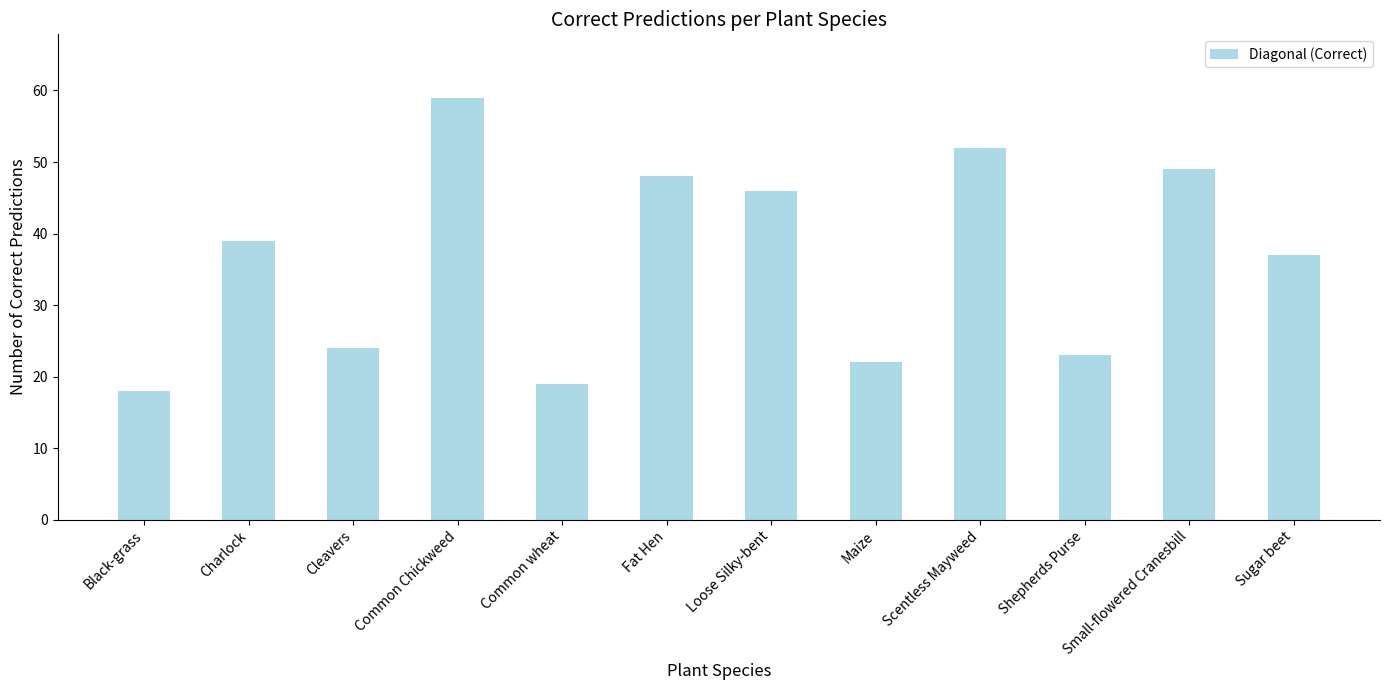

List the labels in order of value, largest first.

Common Chickweed, Scentless Mayweed, Small-flowered Cranesbill, Fat Hen, Loose Silky-bent, Charlock, Sugar beet, Cleavers, Shepherds Purse, Maize, Common wheat, Black-grass